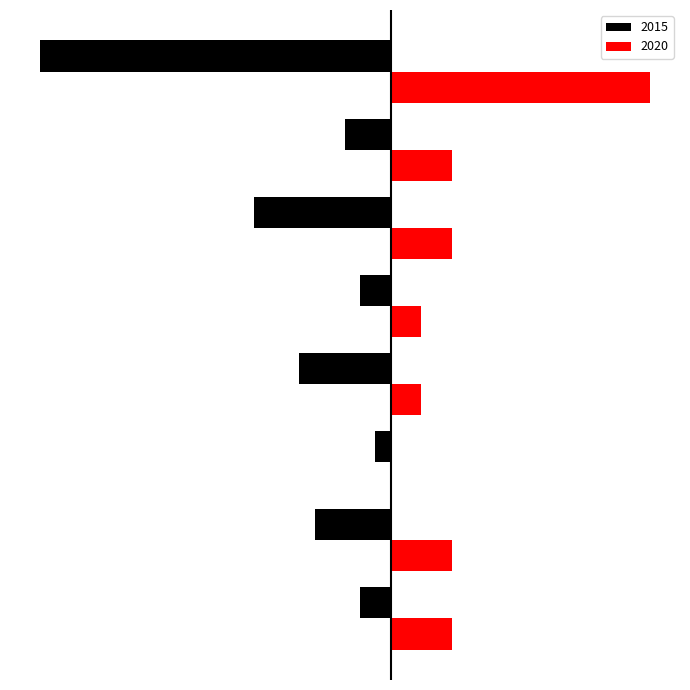

What are all the series names shown in the legend?

2015, 2020